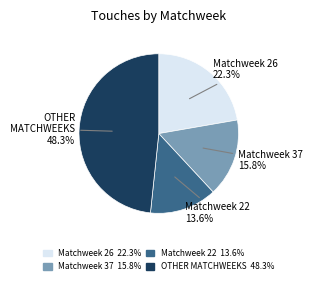

Count the number of slices in the pie.

4